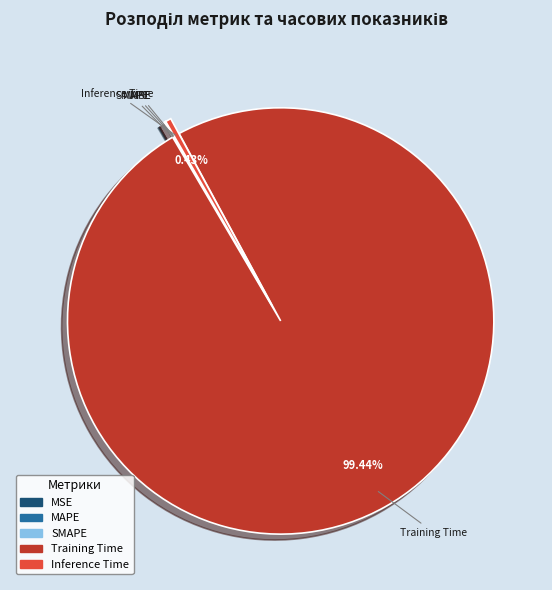

Which category accounts for the majority?

Training Time